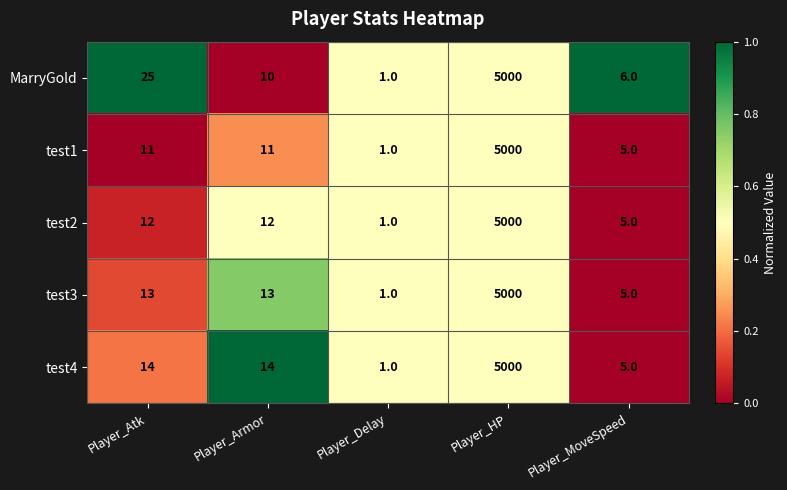

What is the difference between the test2 values at Player_Delay and Player_HP?

4999